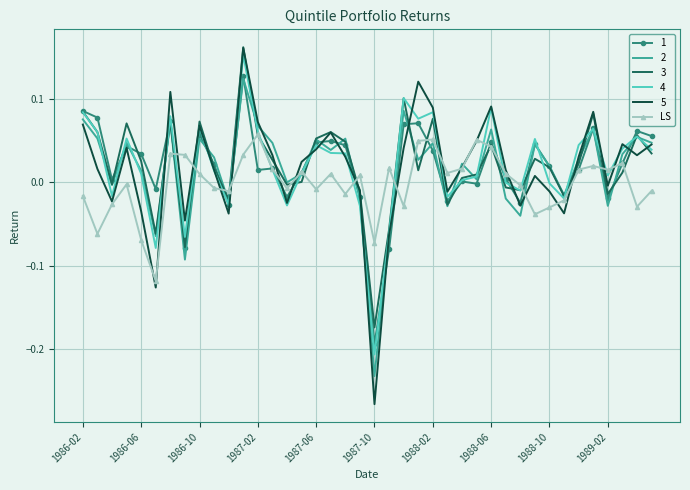

Which series has the largest range (max minus min)?

5